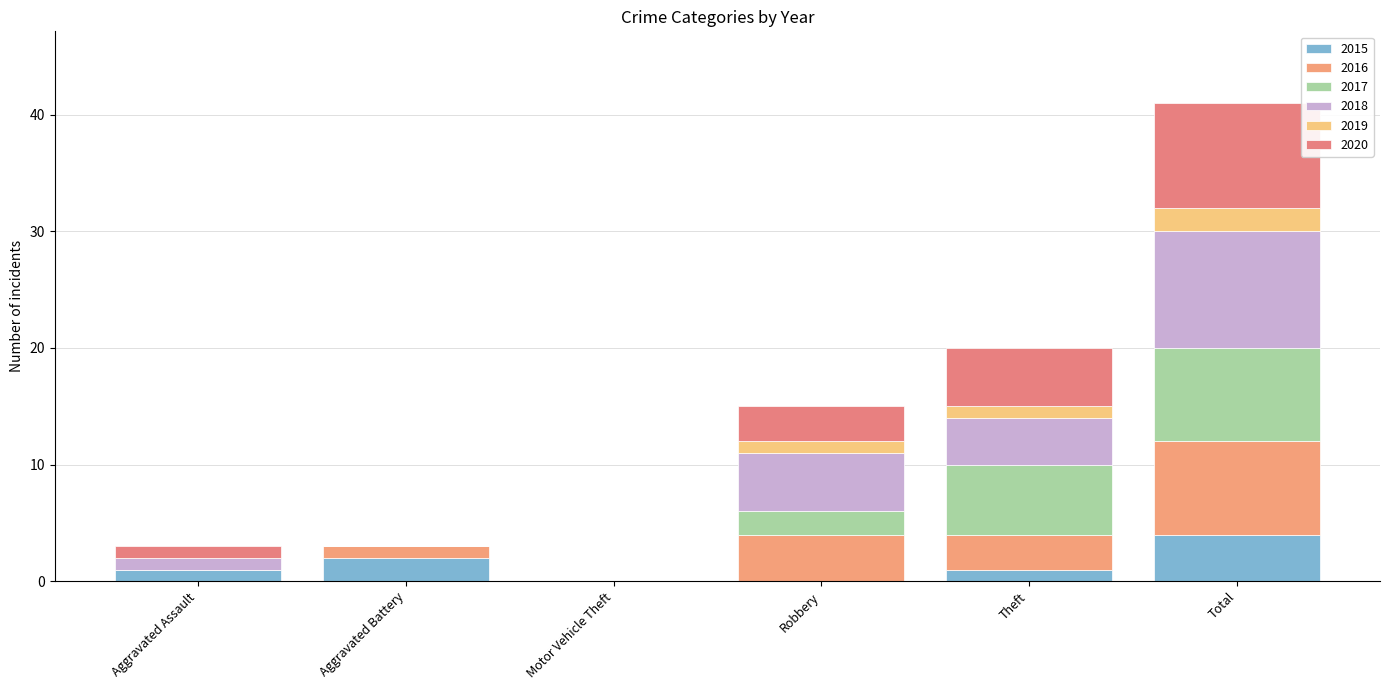

Count the number of data series in this chart.

6